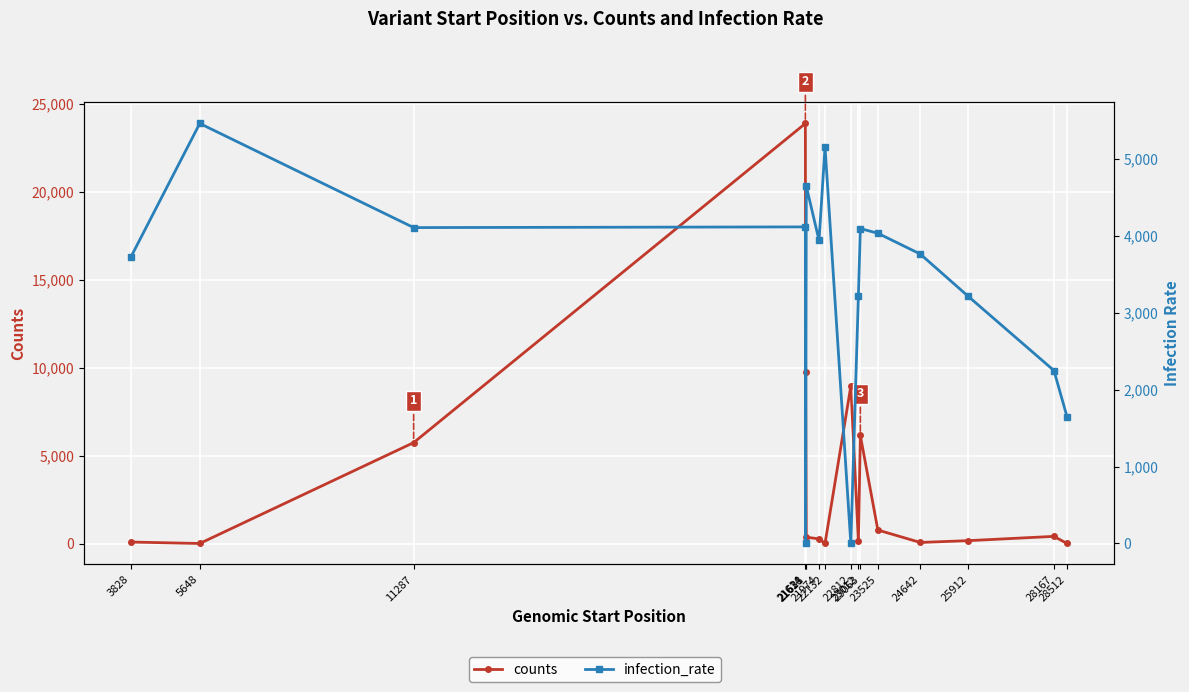

How many lines are shown in the chart?

2